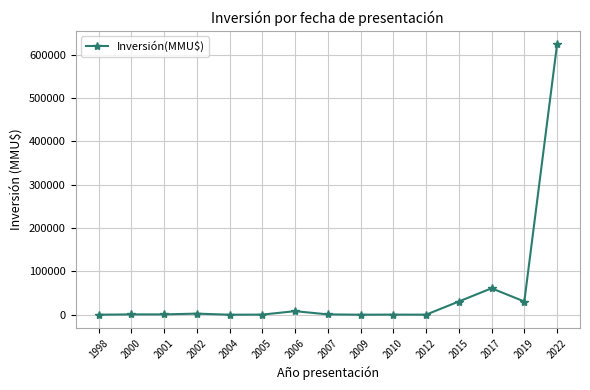

What is the greatest value displayed?

624000